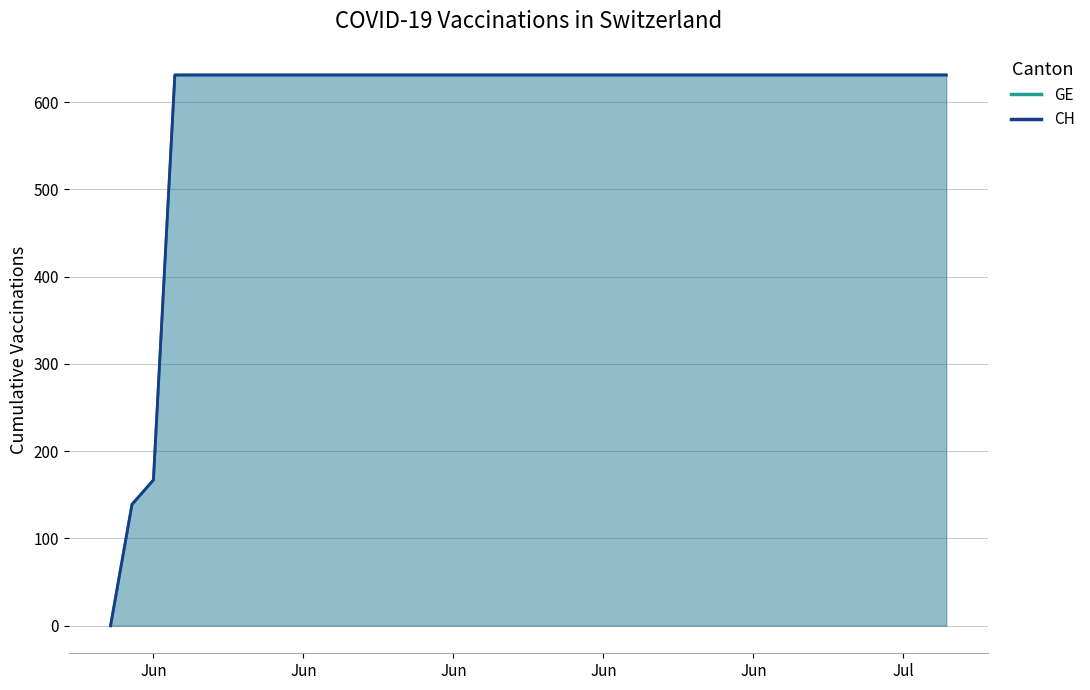

Rank the series by their maximum value, from lowest to highest.

GE, CH